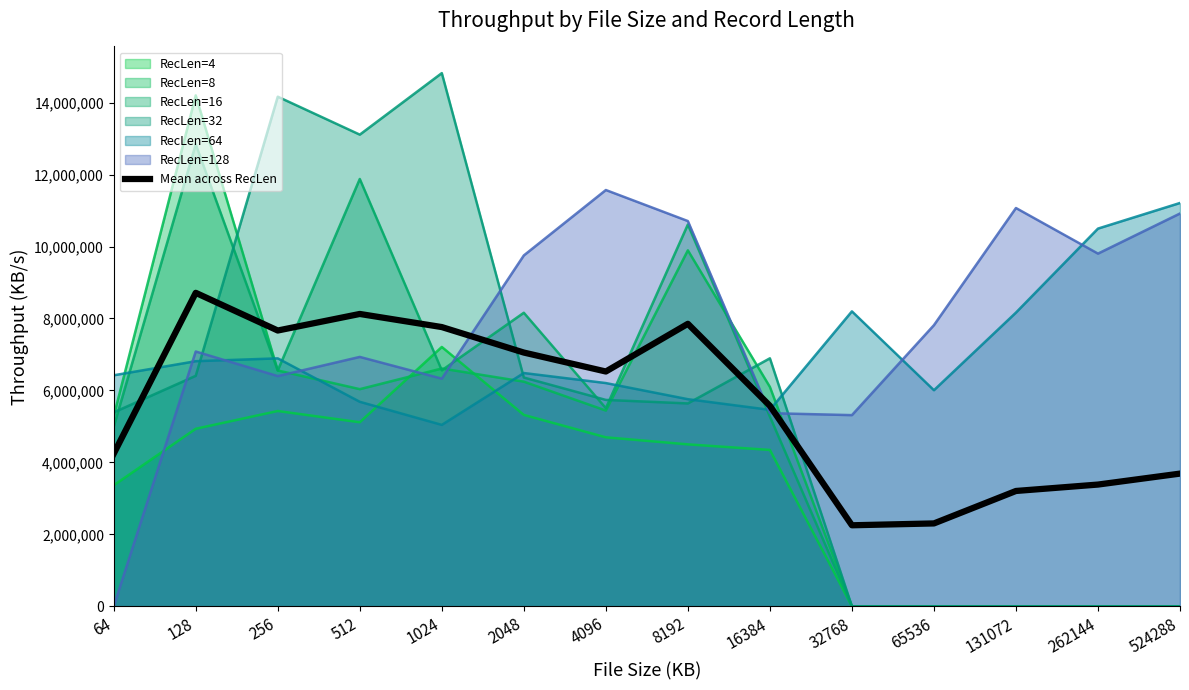

Which has a higher value, 64 or 16384?

16384